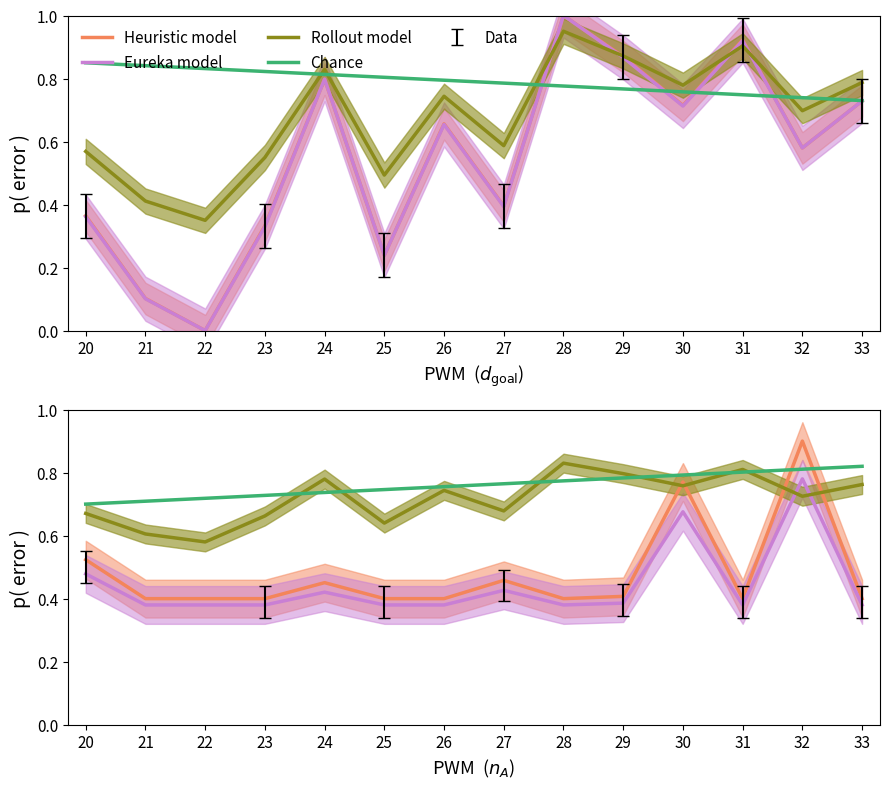

Where do Rollout model and Heuristic model first cross each other?

29 and 30